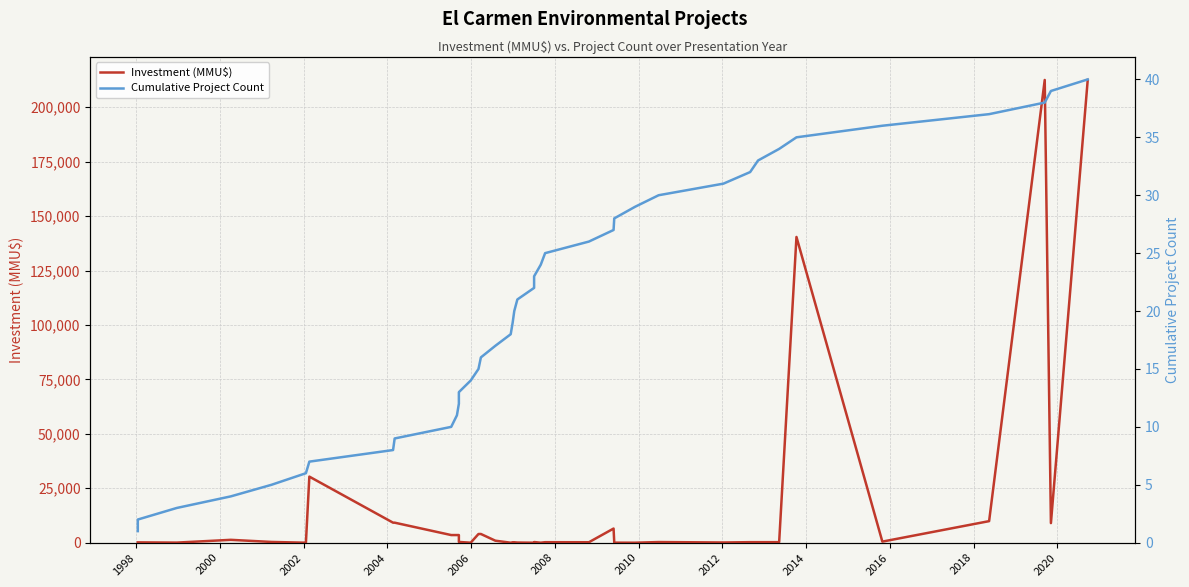

What is the average value of the Cumulative Project Count series?

20